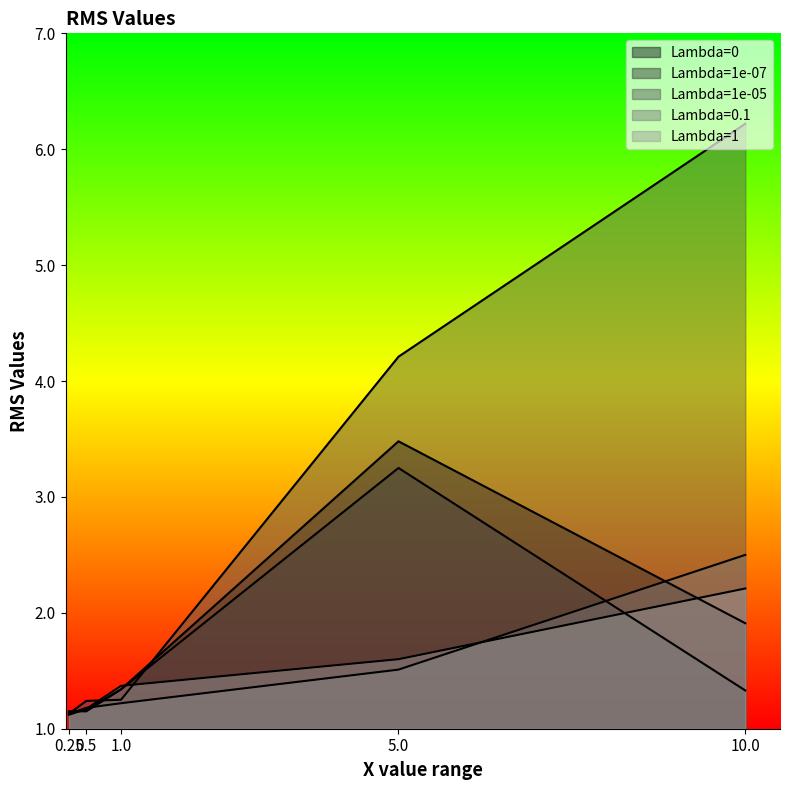

How many lines are shown in the chart?

5